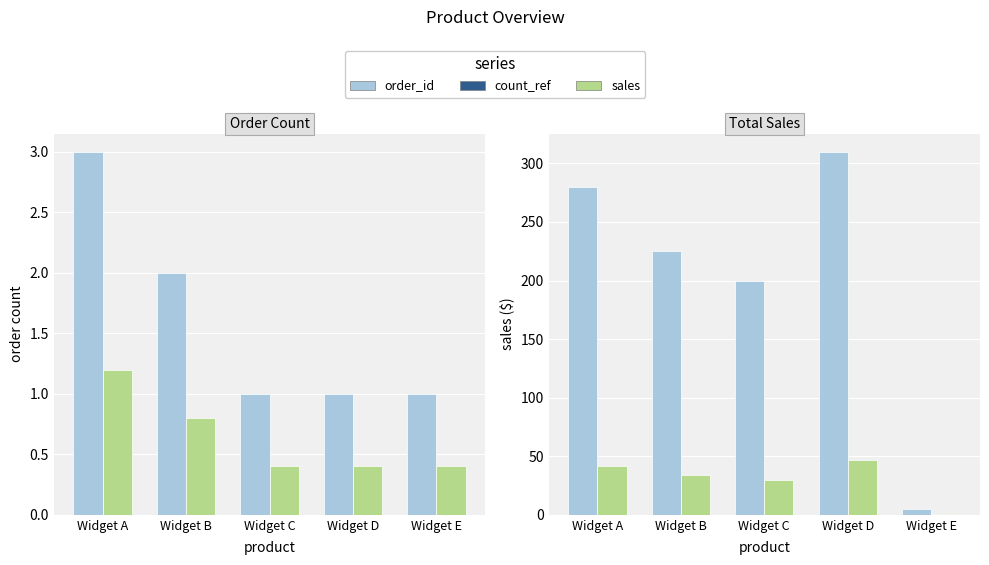

What is the difference between the maximum and second lowest values in the order_id series?

2.0